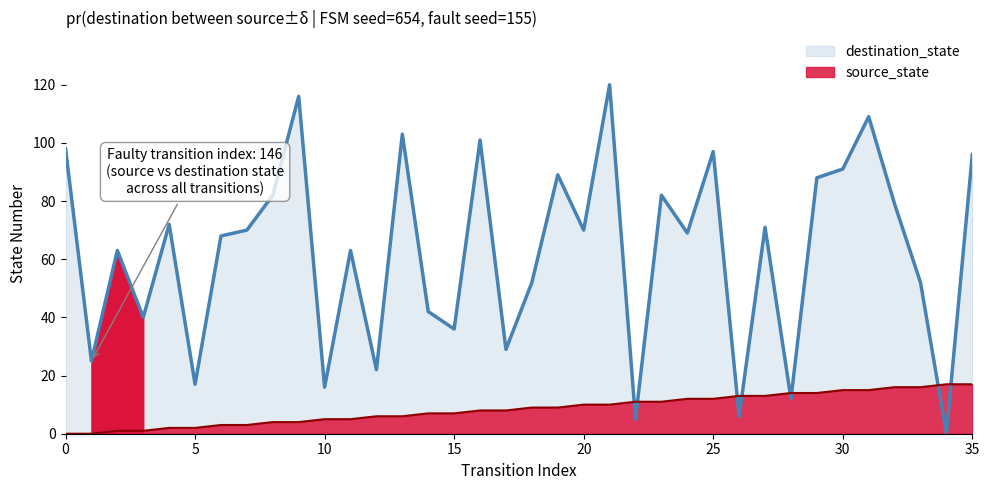

What is the sum of all destination_state values?

2251